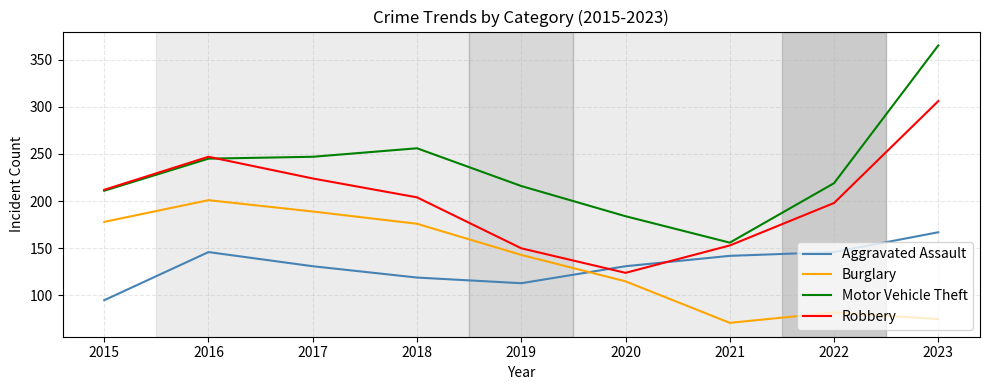

What value does the Motor Vehicle Theft series have at 2017, to the nearest 5?

245